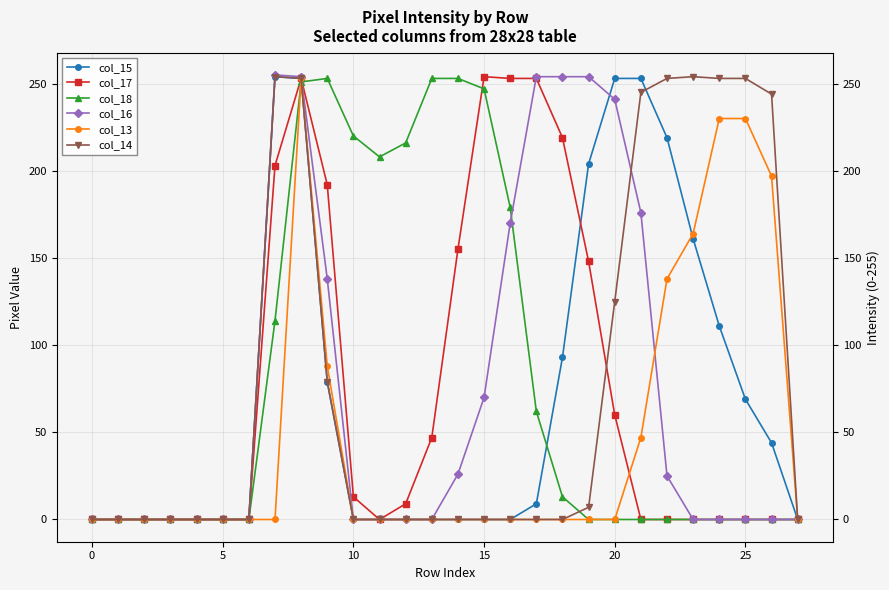

Between 25 and 13, which is larger?

25